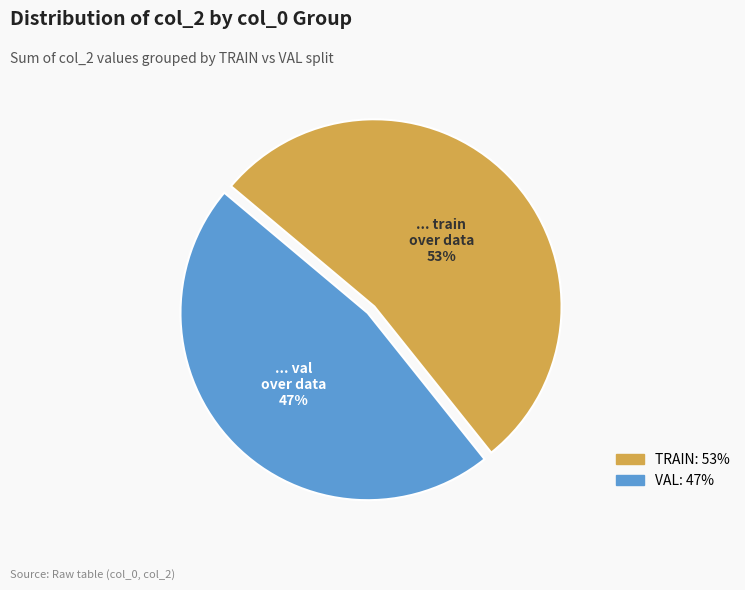

Which category has the biggest portion of the pie?

TRAIN